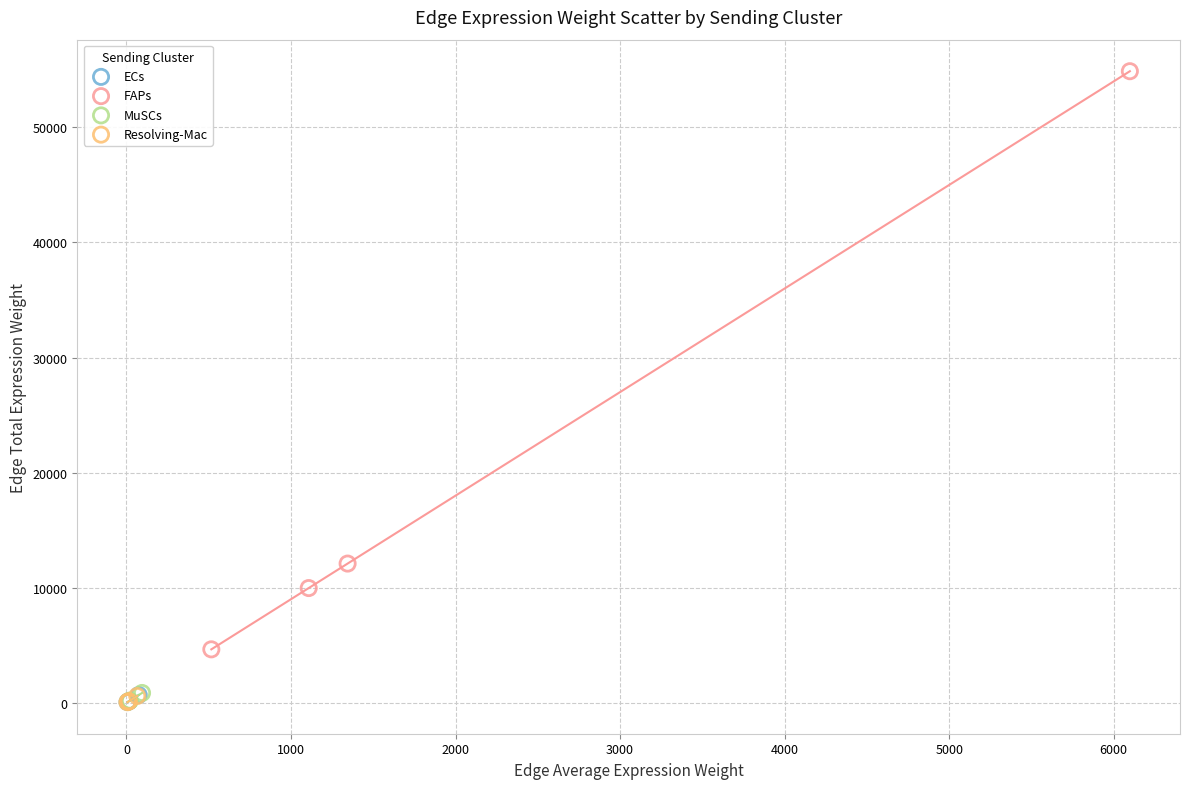

Which series has the widest spread of Y values?

FAPs